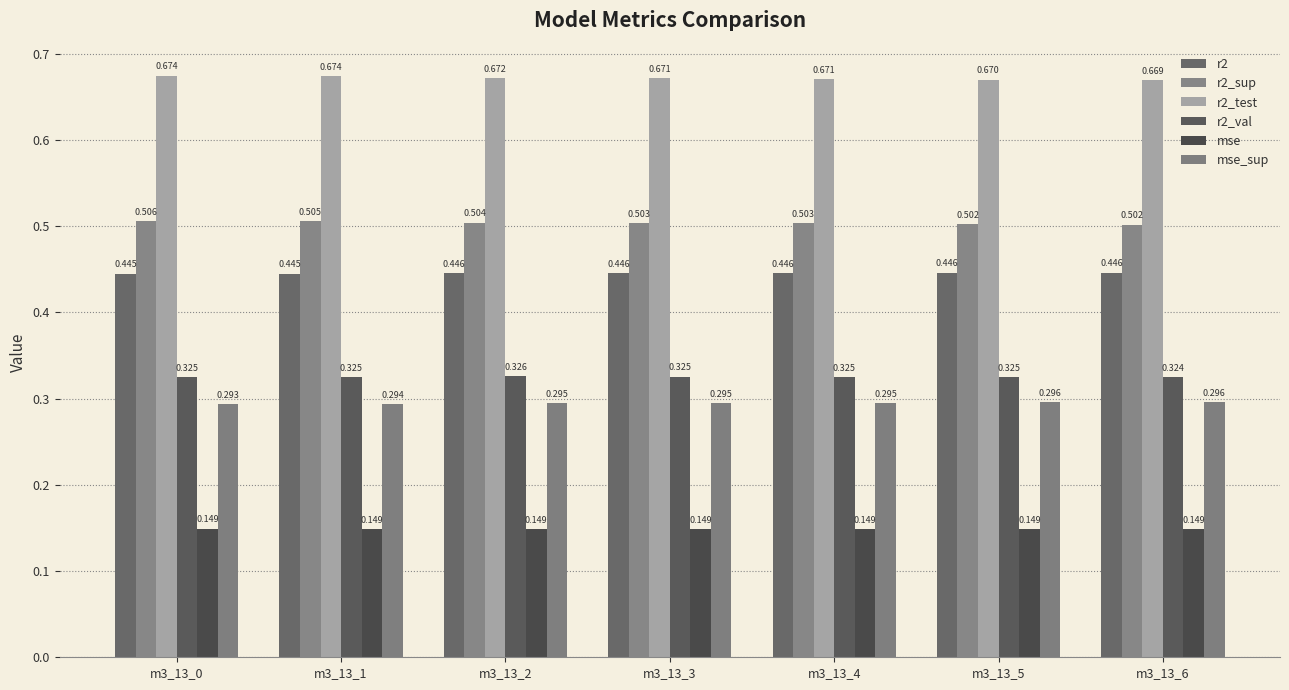

How many series are shown in this chart?

6